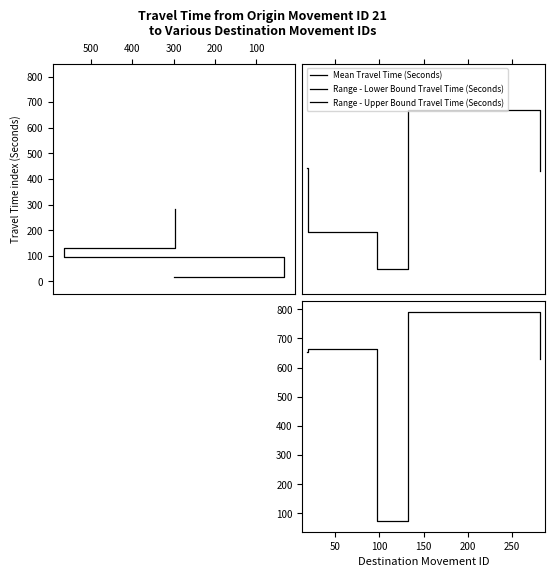

What is the value of the Range - Lower Bound Travel Time (Seconds) point at the 5th from the left?

282